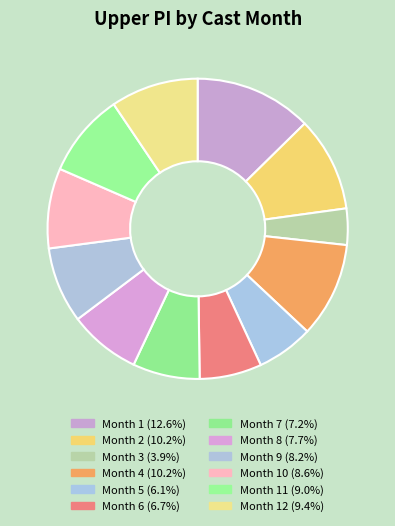

How many segments does this pie chart have?

12